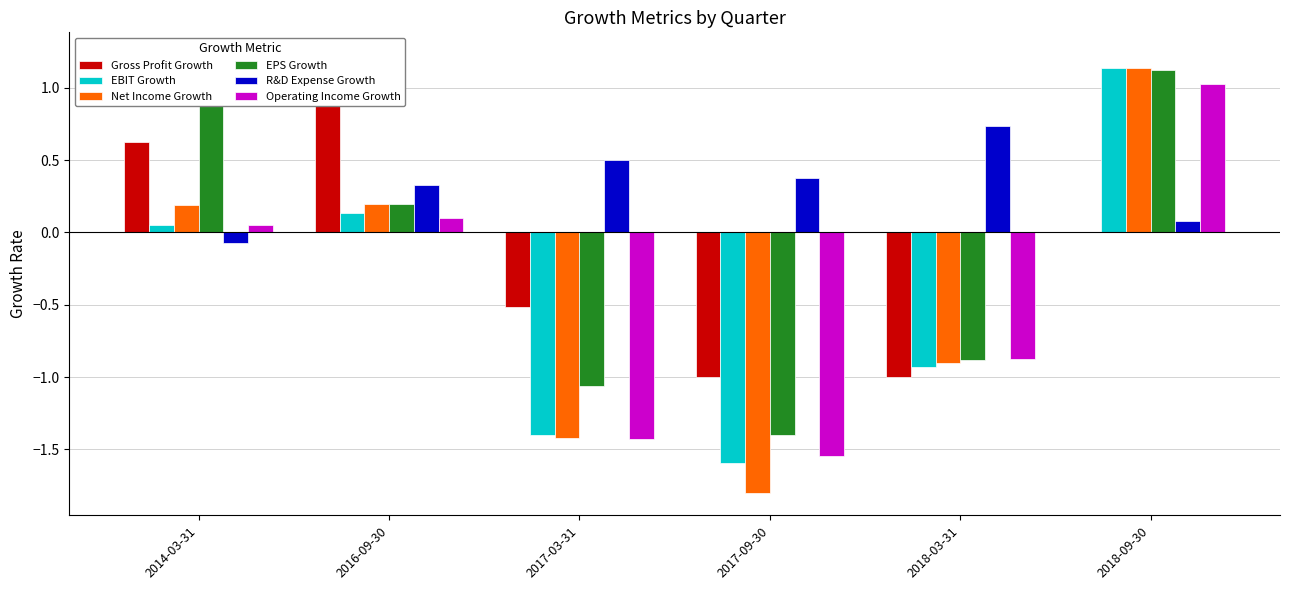

Between 2014-03-31 and 2017-09-30, which is larger?

2014-03-31